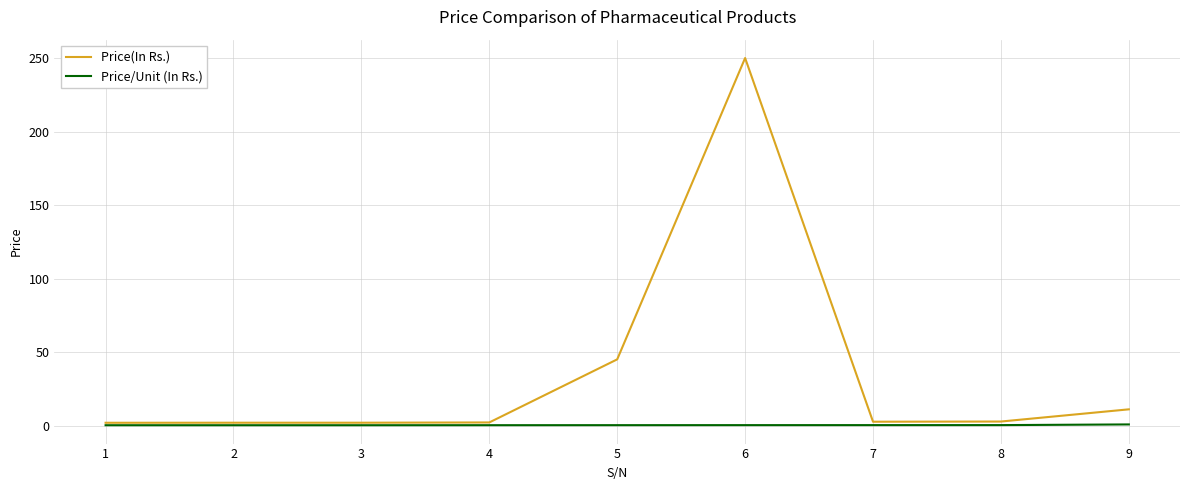

What is the total value across all series at 1?

2.1